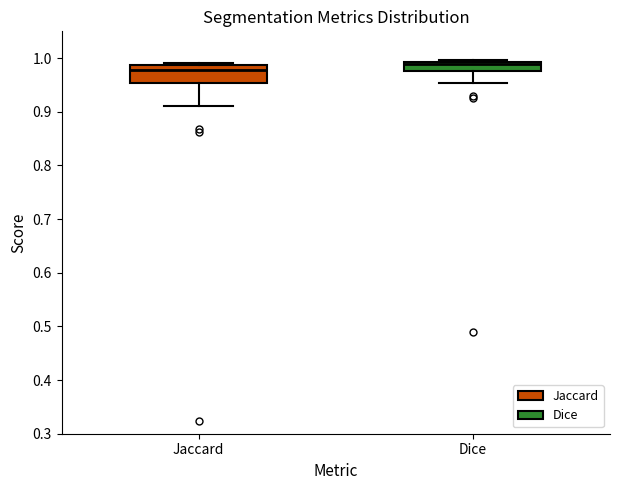

Reading left to right, transcribe this box plot: for each box, give where its median line is, the range the box spans, and where its two whiskers end, as read against the y-axis. The values are not printed on the chart, so give them approximately, as read against the axis.

Jaccard: median 0.98, box 0.95 to 0.99, whiskers 0.91 to 0.99 (just above the box's upper edge)
Dice: median 0.99 (just below the box's upper edge), box 0.98 to 0.99, whiskers 0.95 to 1.00